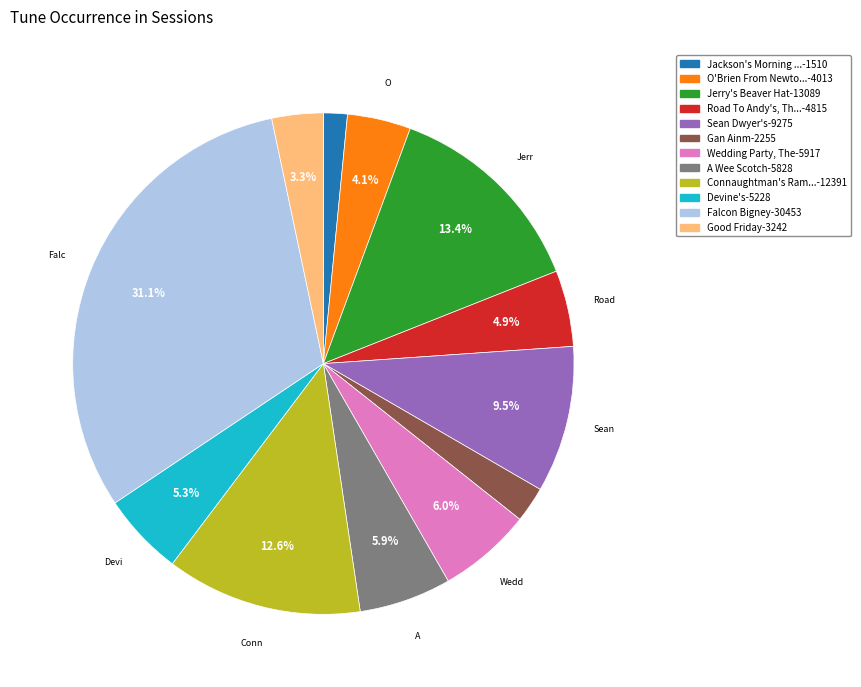

Is there any slice that represents more than half of the pie?

No